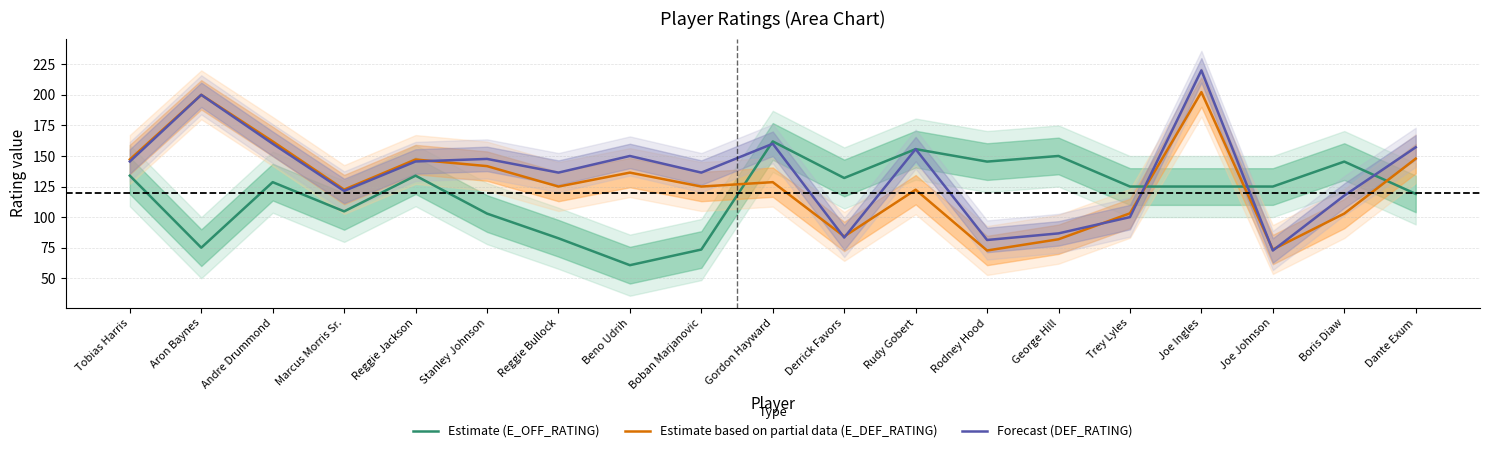

True or false: Forecast (DEF_RATING) has more than 0 interior local peaks.

True